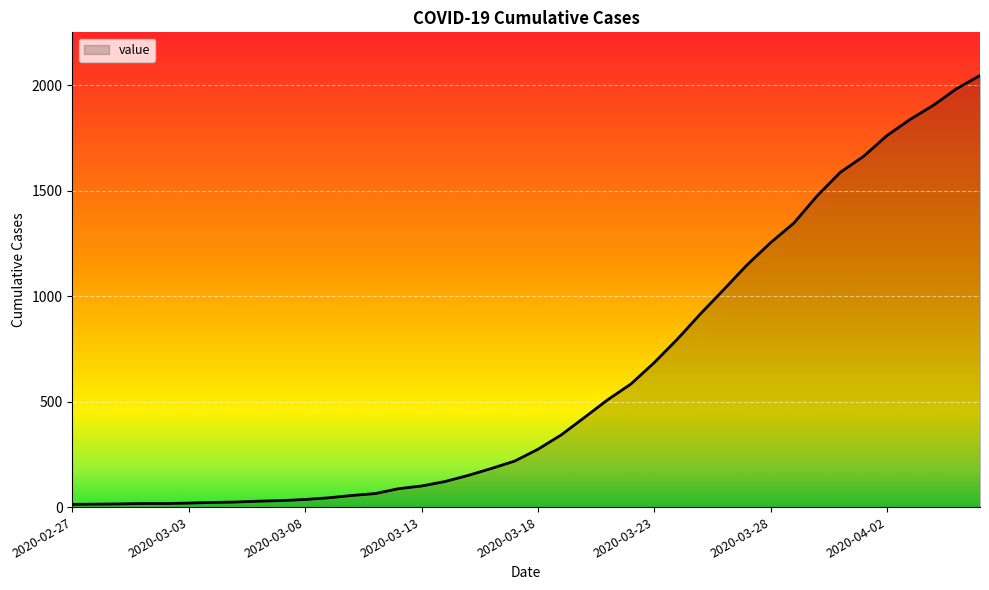

What is the greatest value displayed?

2047